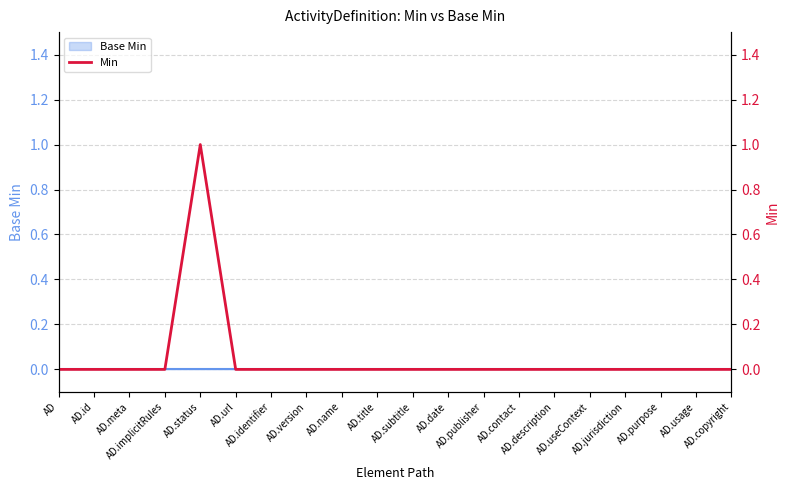

The chart shows a value of 1 at AD.status. True or false?

True